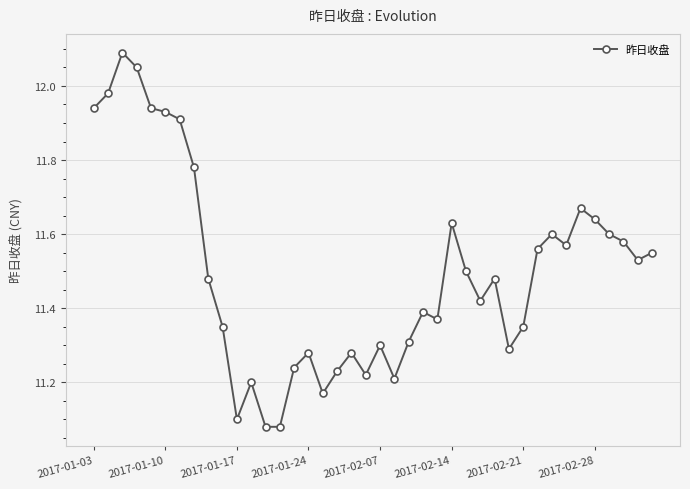

What is the sum of all values?

459.9